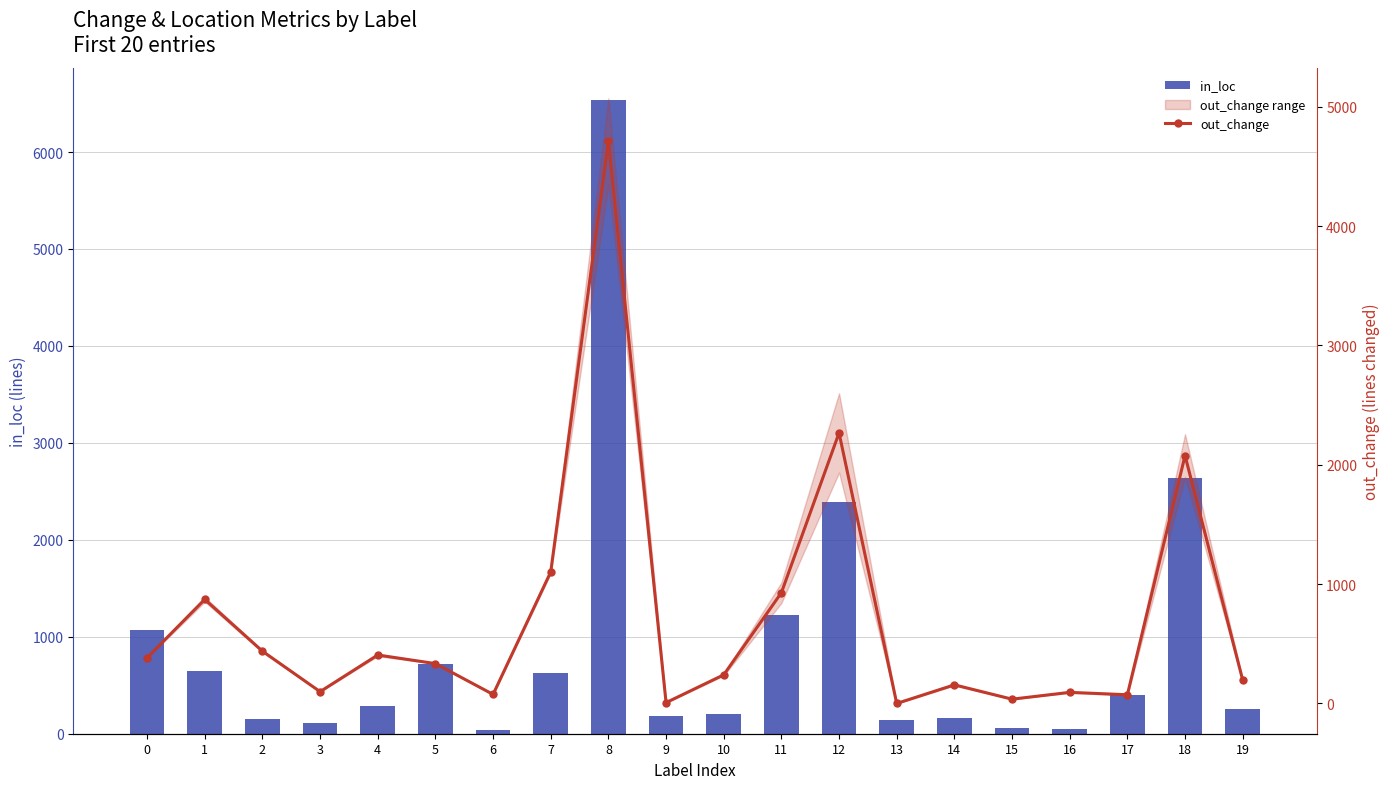

What is the difference between the highest and lowest values at 6?

42